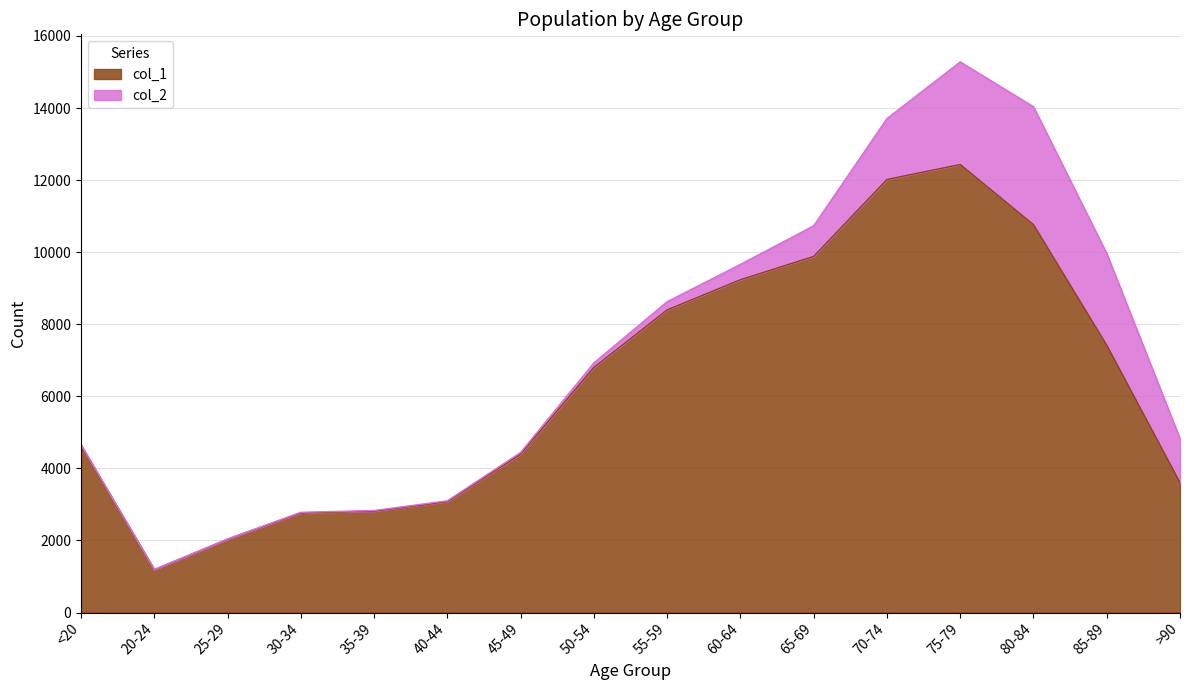

How many data points does each series have?

16